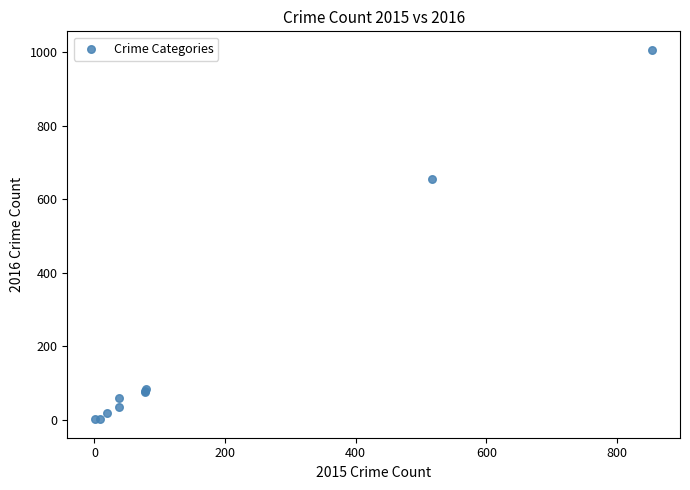

What Y value in the scatter plot is closest to 503?

655